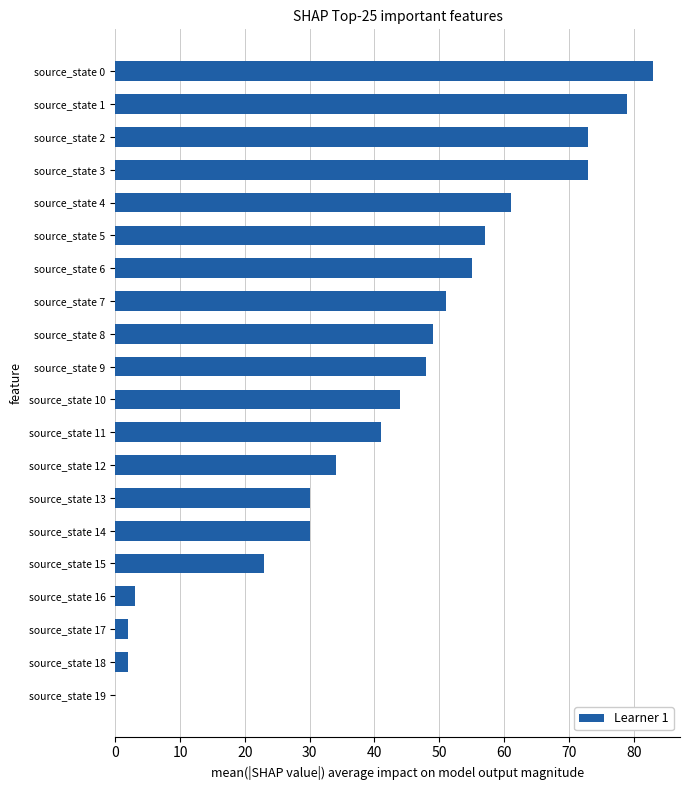

Approximately how many times larger is the value at source_state 7 compared to source_state 5?

0.9